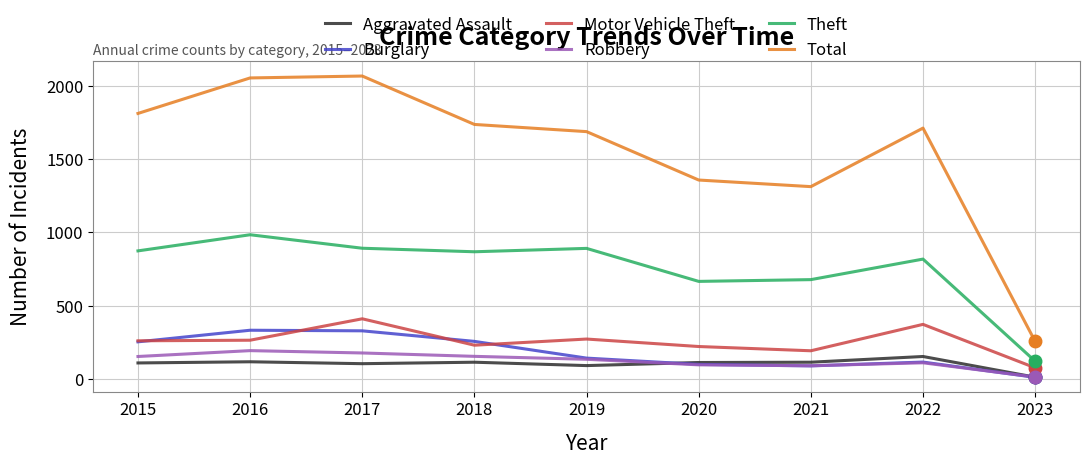

What is the difference between the maximum and minimum values in the Motor Vehicle Theft series?

334